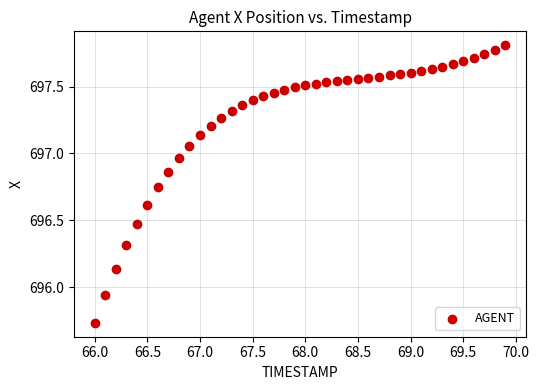

What is the range of X values (max minus min)?

3.9